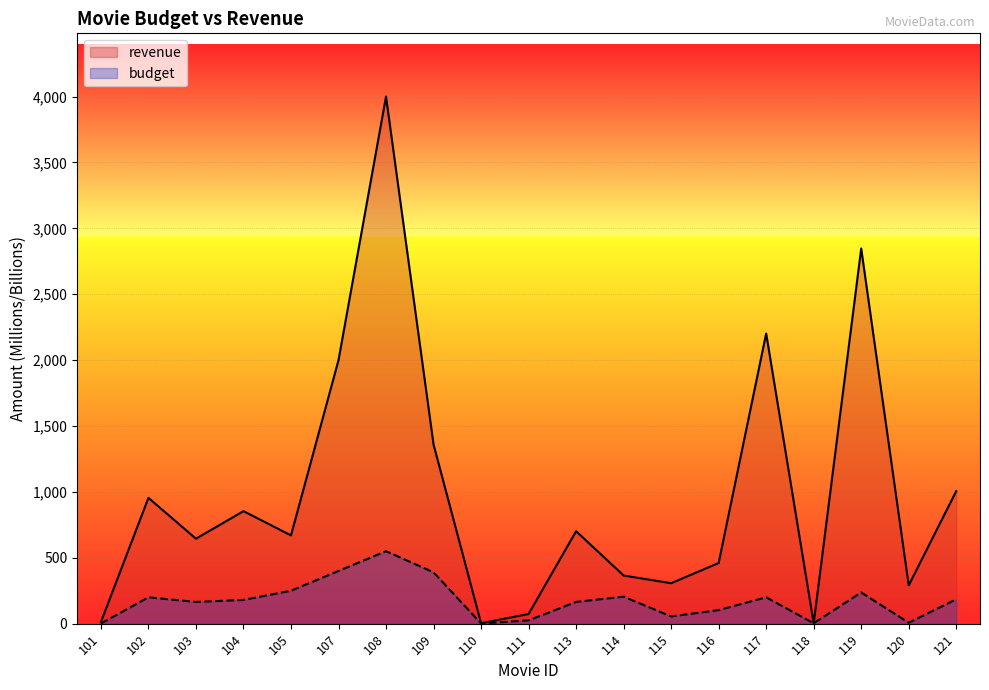

How many categories are shown in the chart?

19